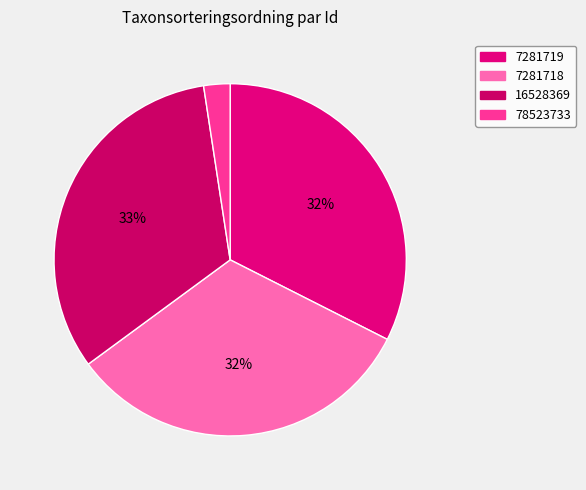

What percentage is the 16528369 slice, to the nearest percent?

33%